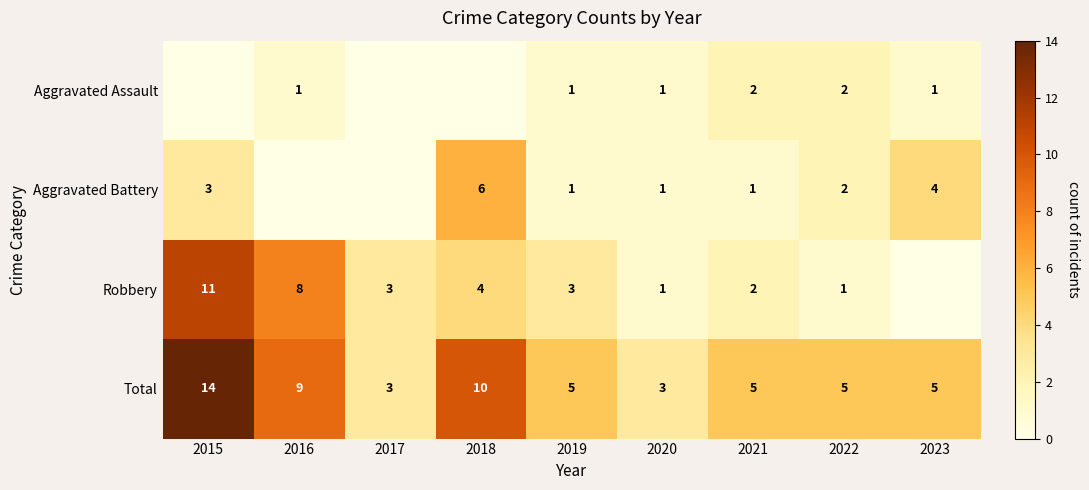

How many values in the Total series are below 5?

2